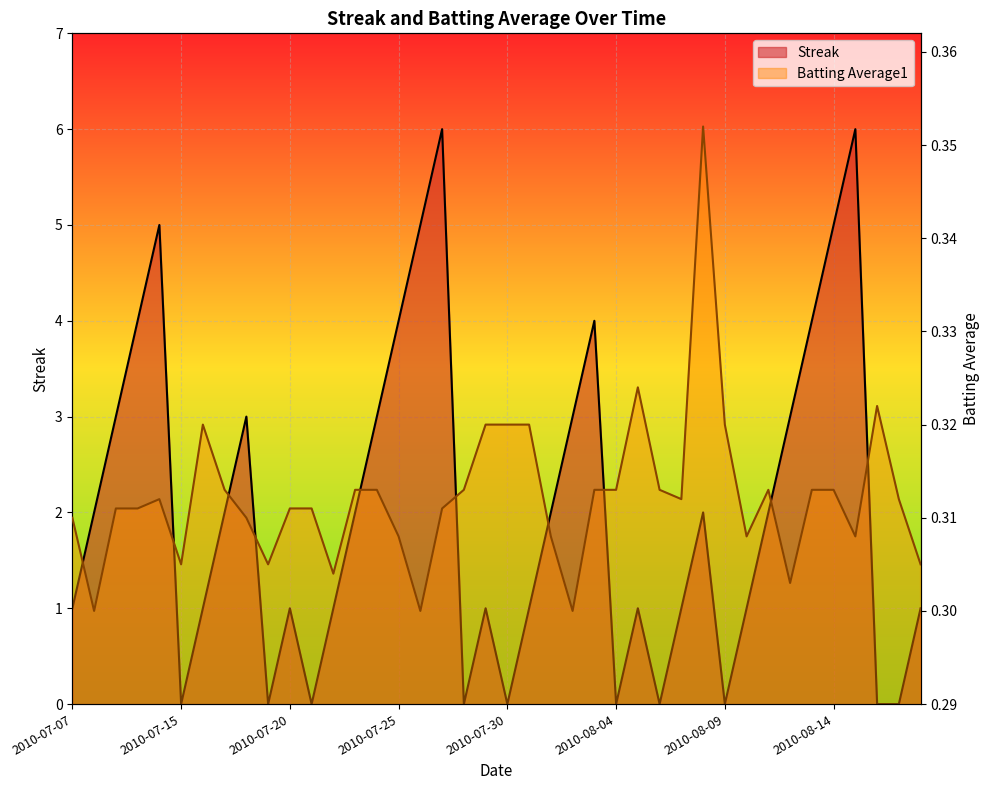

Count the Streak values in the range 1 to 3.

21